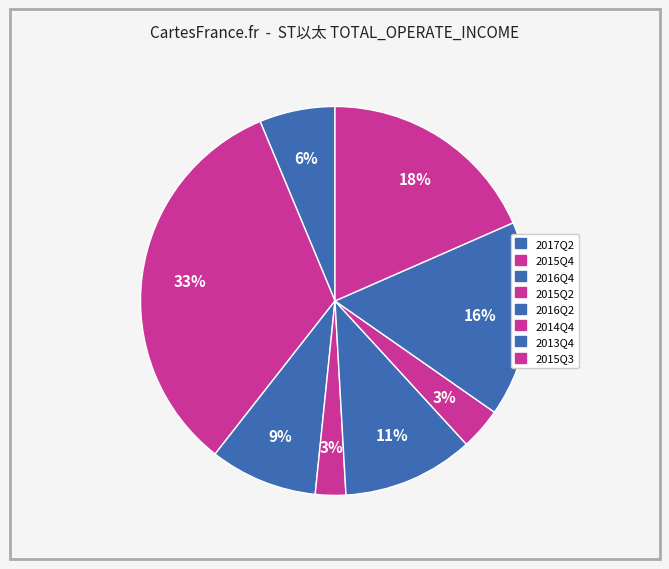

What percentage is NOT represented by 2015Q4?

66.9%